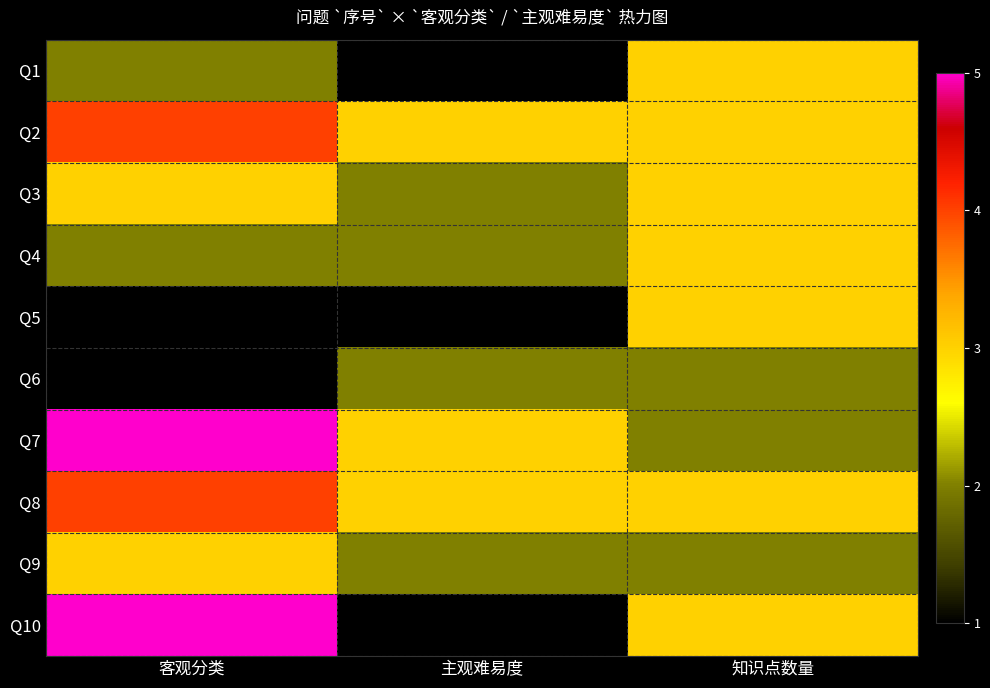

What is the minimum value shown in the chart?

1